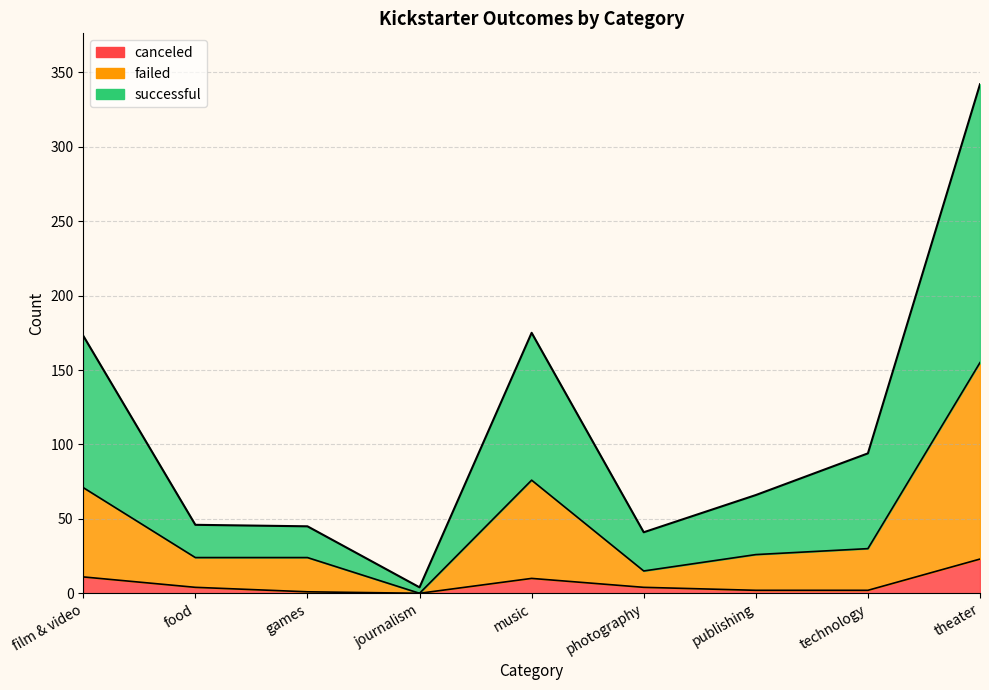

True or false: successful has a value of 342 at theater.

True